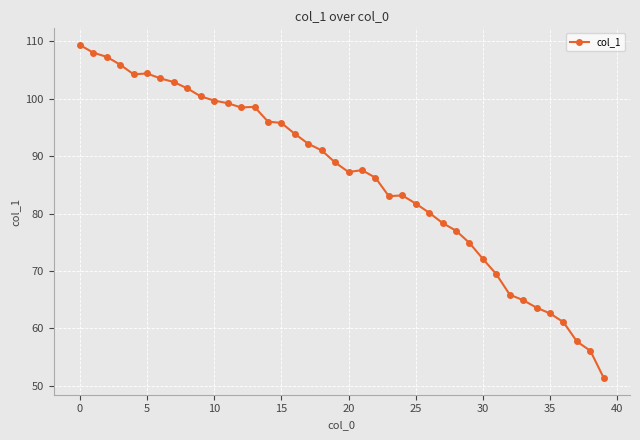

What is the value of the 23rd point from the left?

86.3